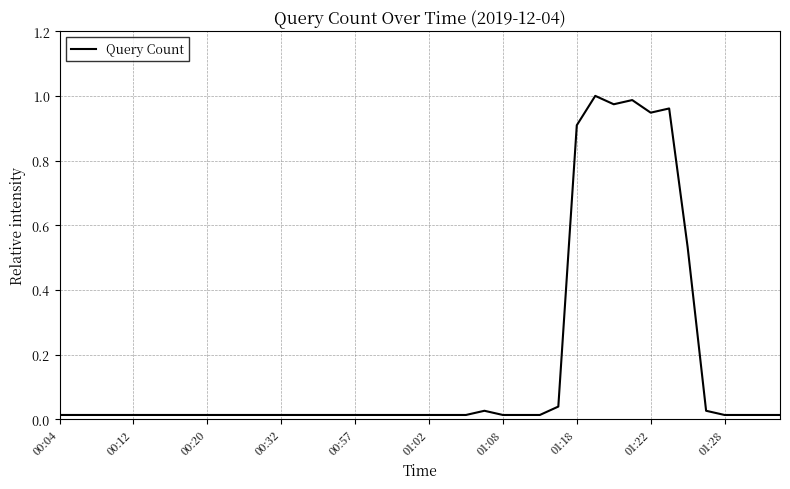

How many lines are shown in the chart?

1